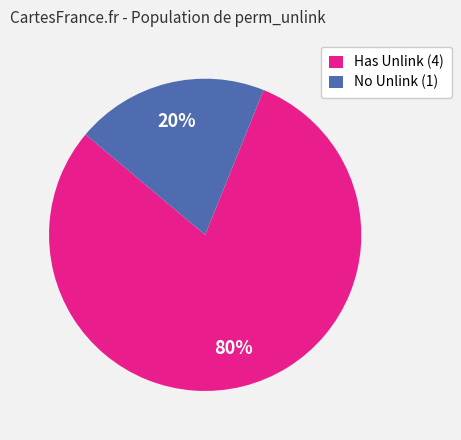

True or false: No Unlink (1) accounts for 20% of the total.

True